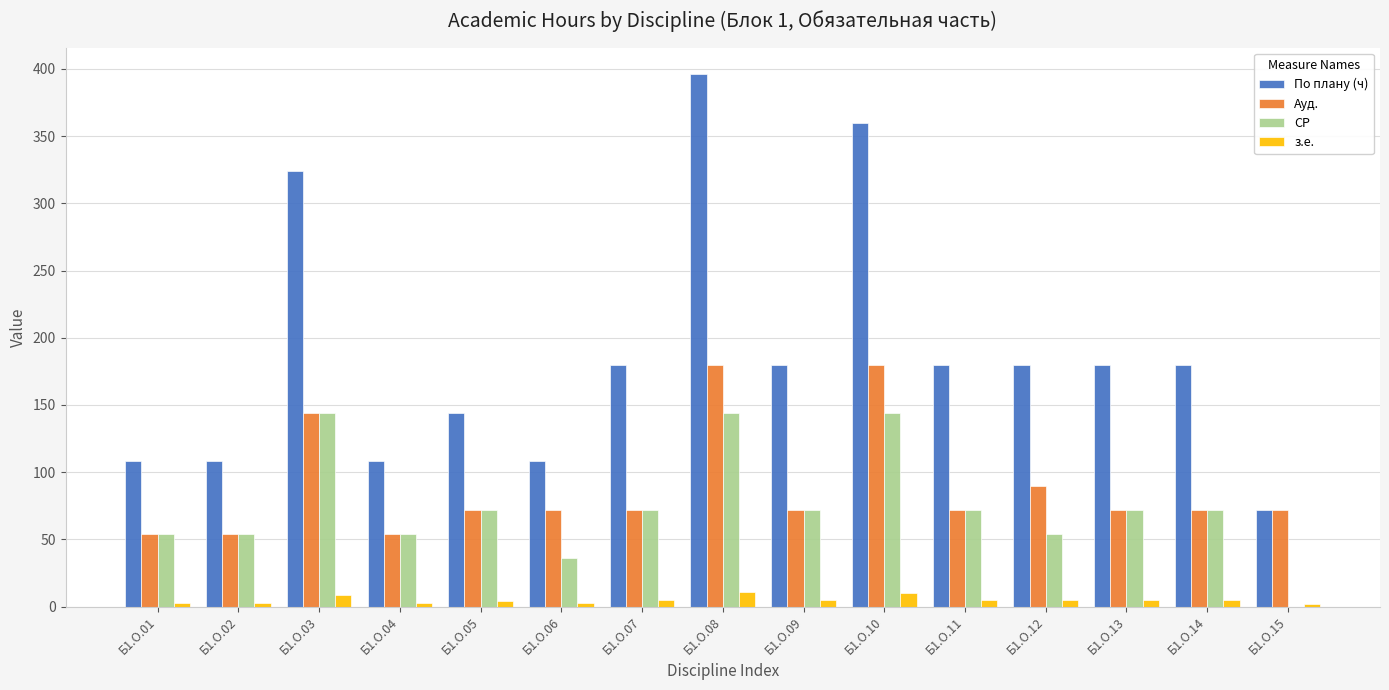

The value of По плану (ч) at Б1.О.10 is 155. True or false?

False